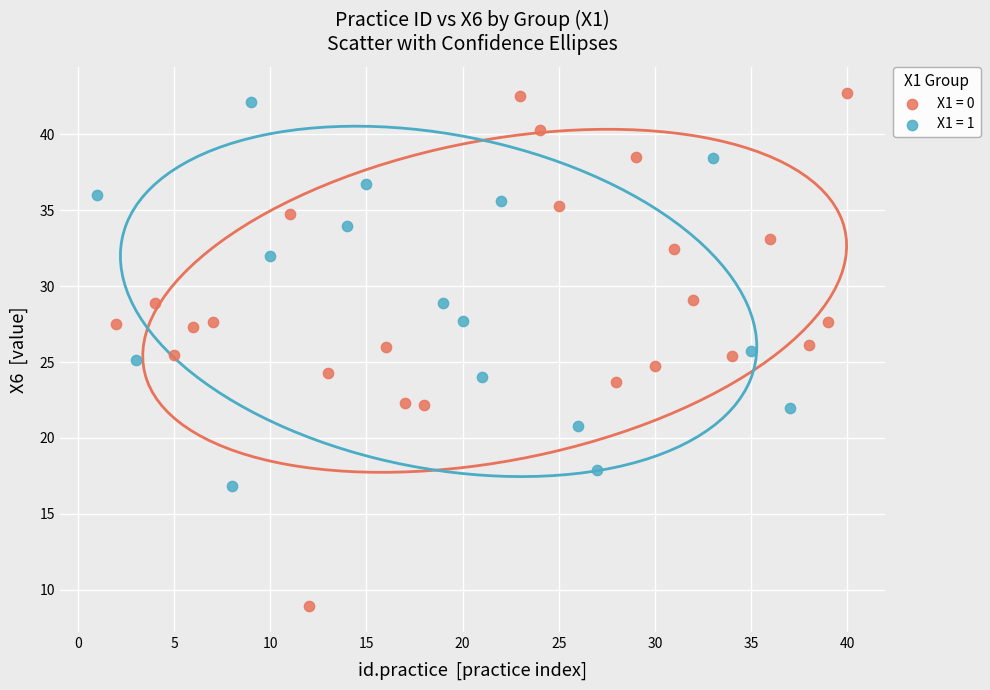

Which series has the largest Y range (max minus min)?

X1 = 0